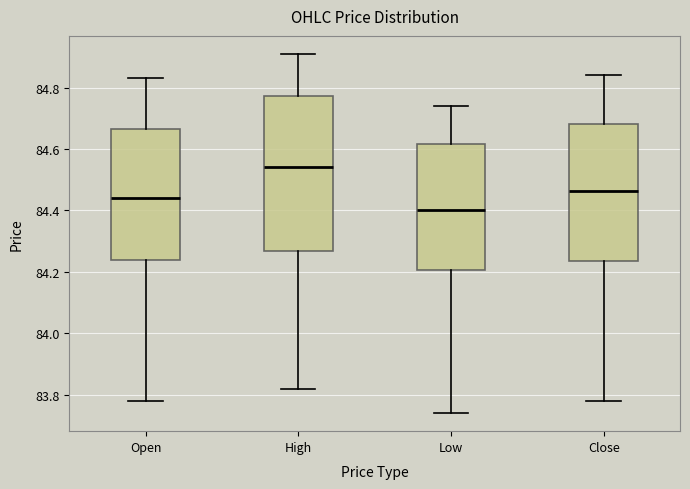

Where does the lower whisker of the box for High end on the y-axis? The values are not printed on the chart, so give them approximately, as read against the axis.

83.82